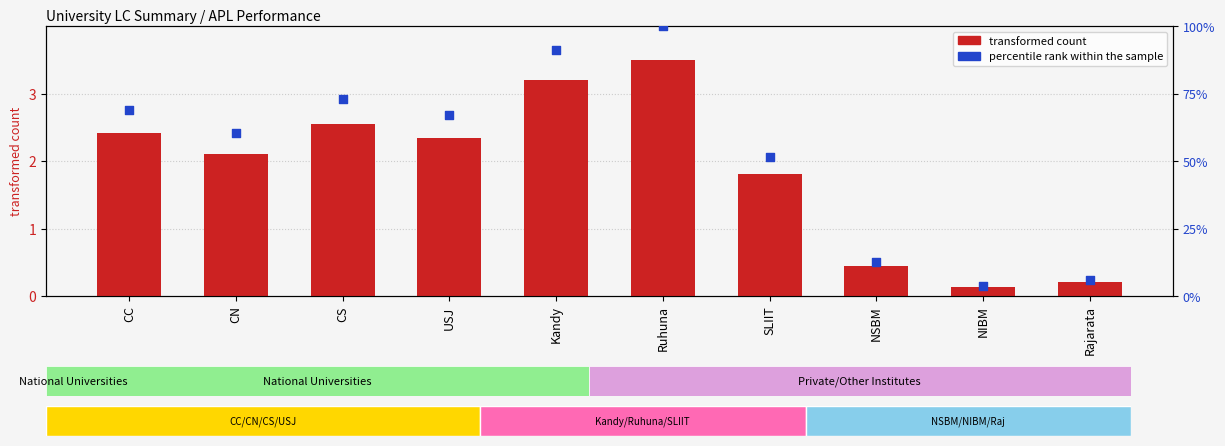

At how many categories does at least one series exceed 53?

6